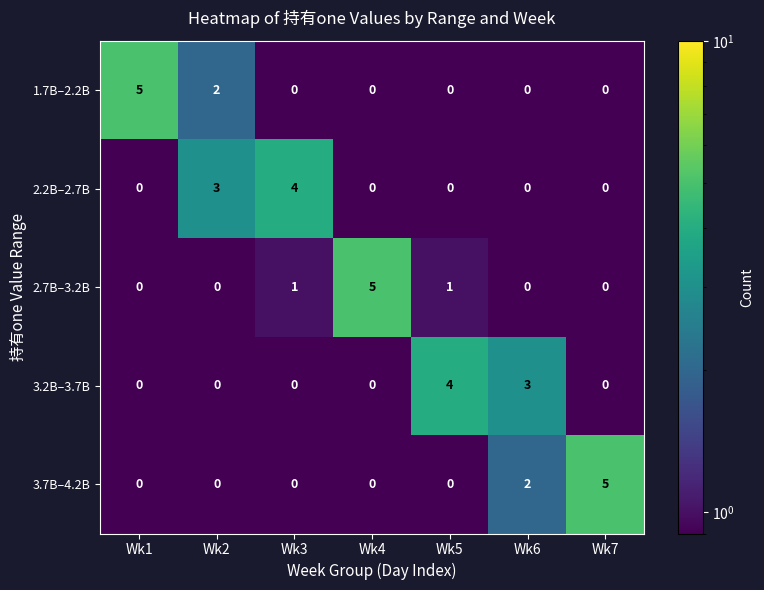

Count the 3.7B–4.2B values in the range 0 to 2.

6